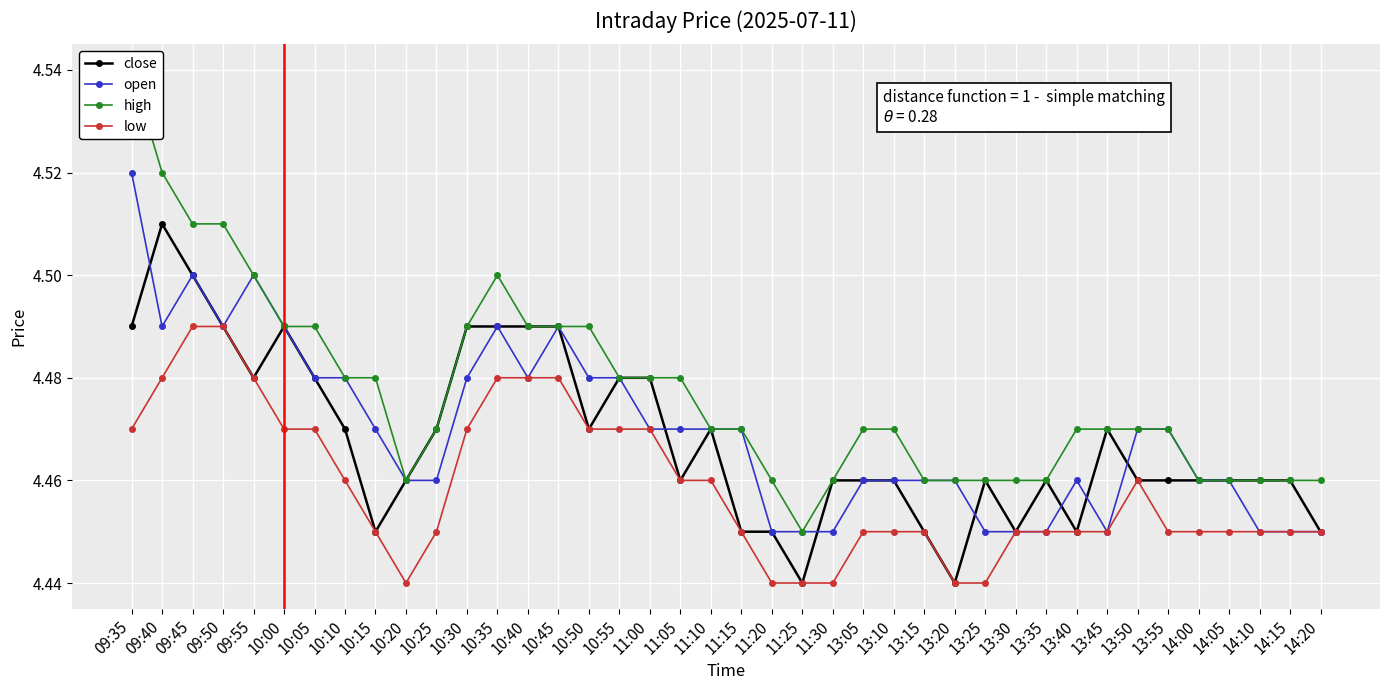

Read the high value at 10:50.

4.5